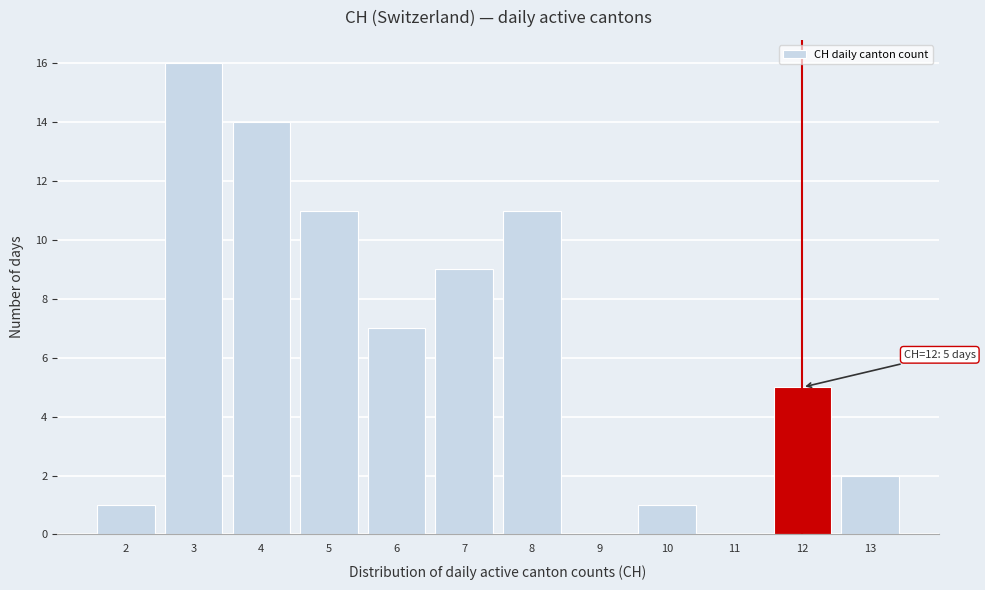

Which range on the x-axis has the tallest bar?

2.5 to 3.5